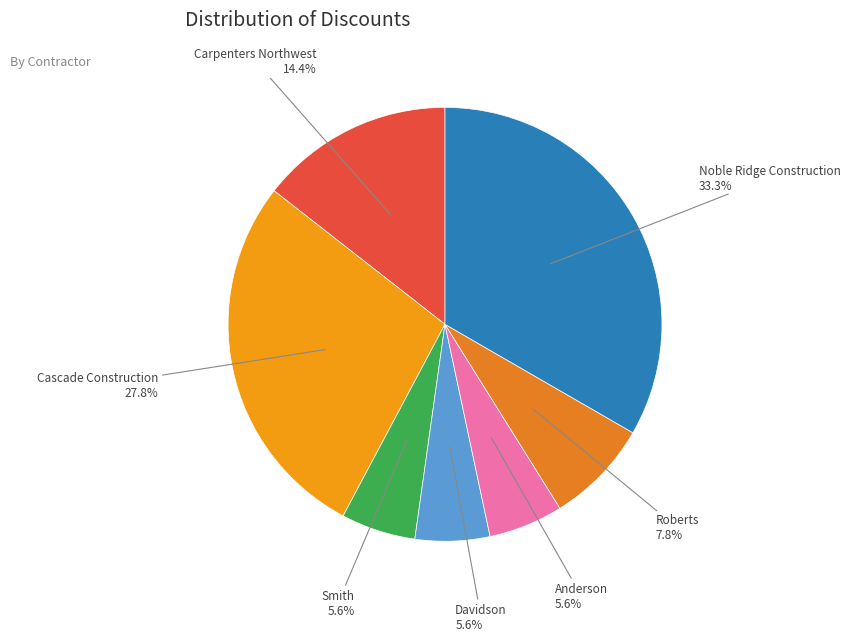

Does Anderson account for over 50% of the chart?

No